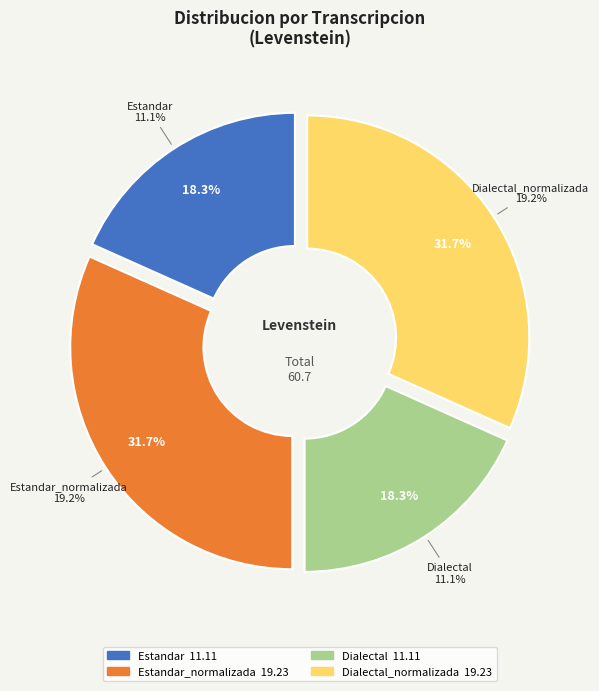

Approximately how many times larger is the value at Dialectal_normalizada compared to Estandar_normalizada?

1.0